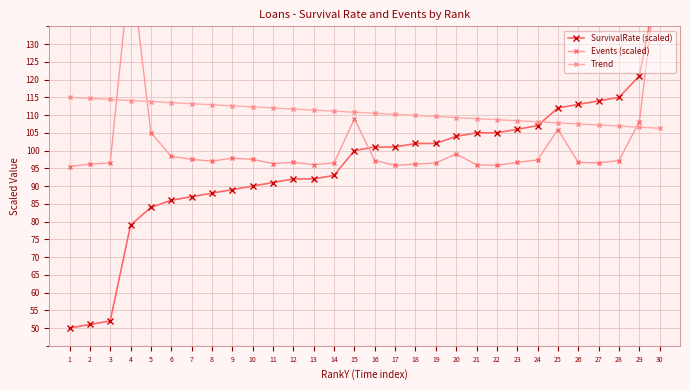

Which has a higher value, 11 or 14?

14